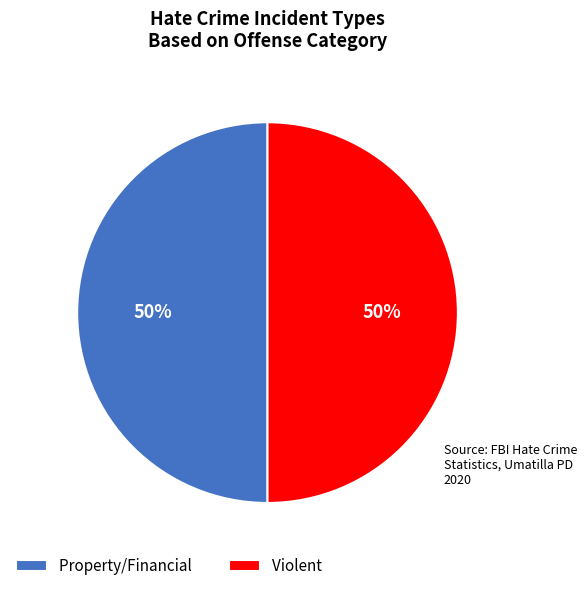

Approximately how many times larger is the value at Violent compared to Property/Financial?

1.0